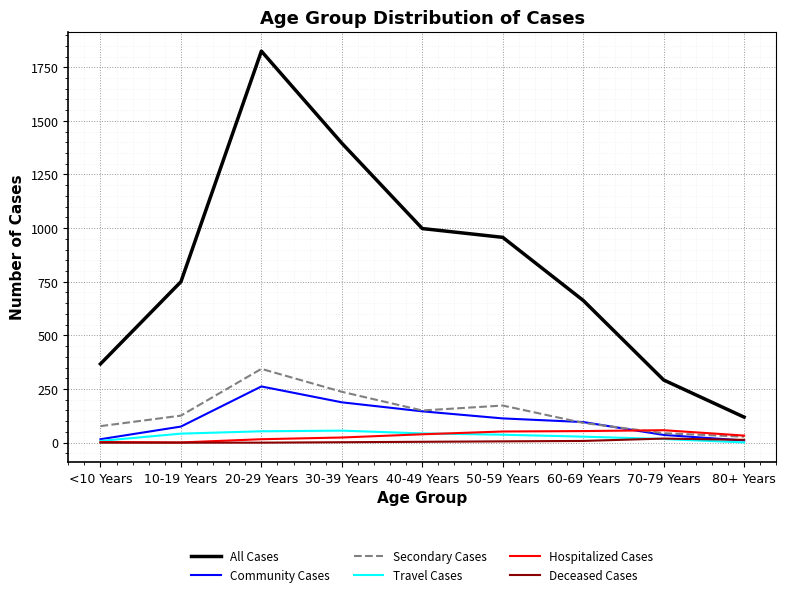

What is the sum of the Deceased Cases values at 70-79 Years and 50-59 Years?

25